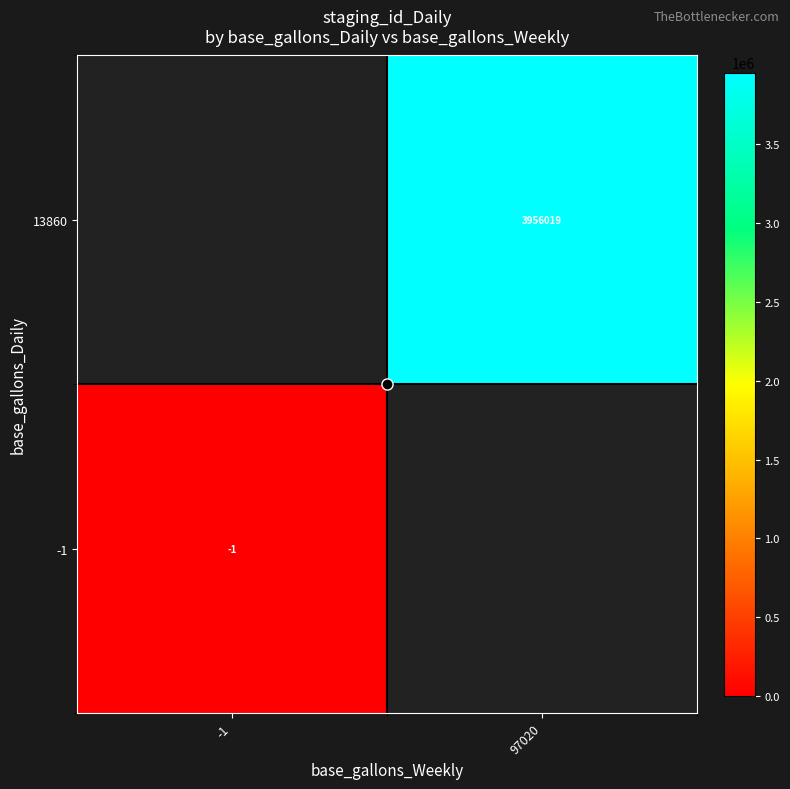

Which has a higher value, -1 or 97020?

97020